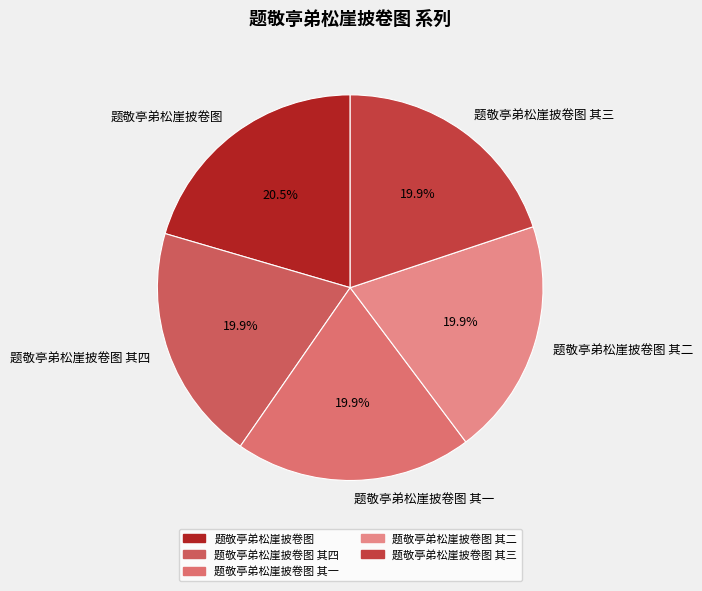

Which category has the biggest portion of the pie?

题敬亭弟松崖披卷图